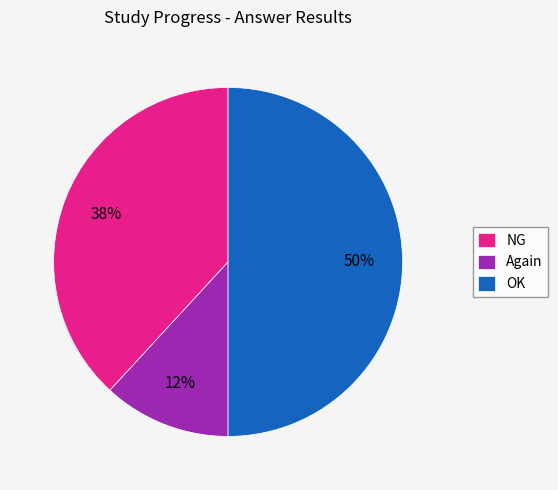

To the nearest percent, what is the difference between the Again and OK slice percentages?

38%